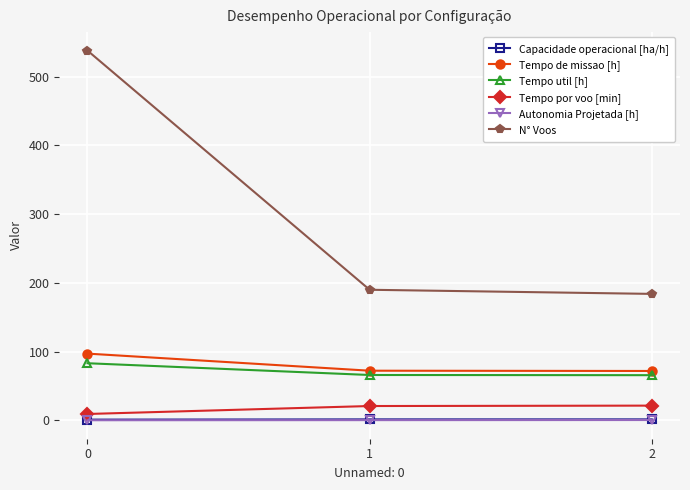

Between 0 and 2, which series saw the biggest shift?

N° Voos